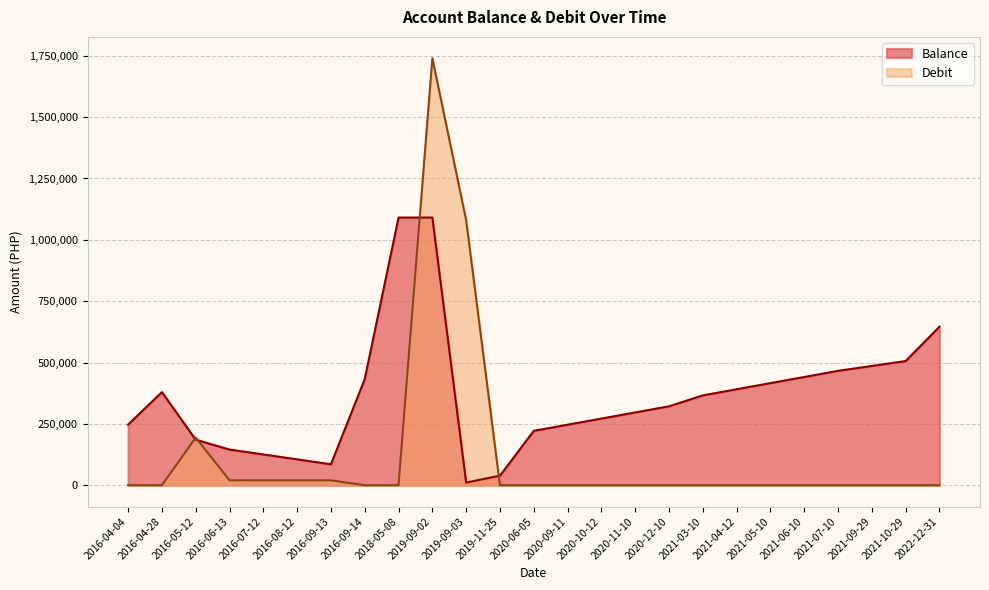

Rank the series by their maximum value, from lowest to highest.

Balance, Debit